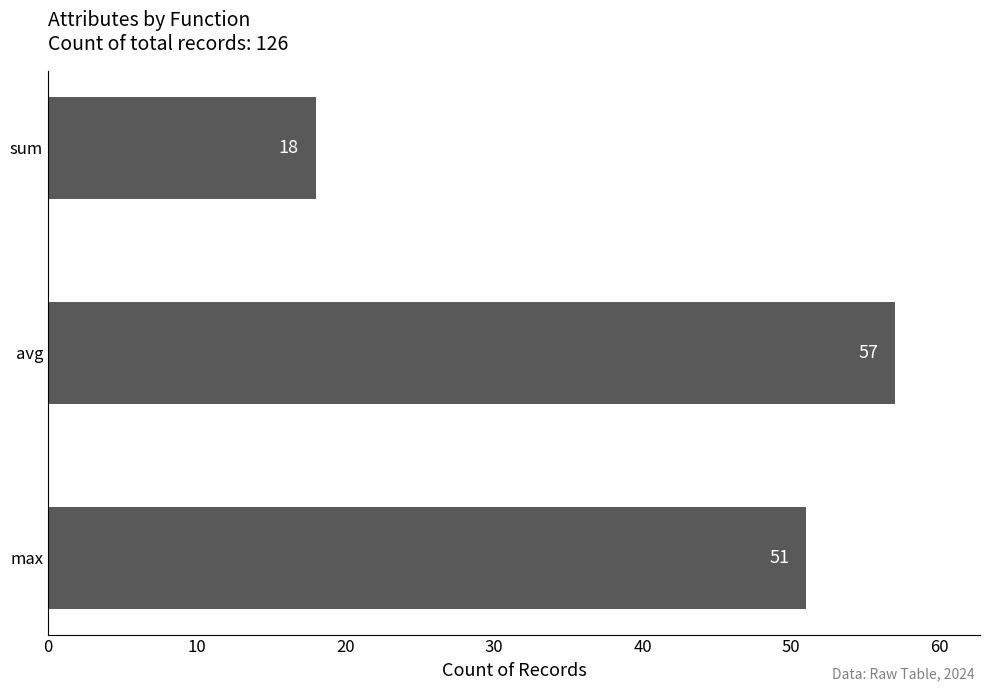

Reading top to bottom, extract all data points from this chart.

sum=18	avg=57	max=51